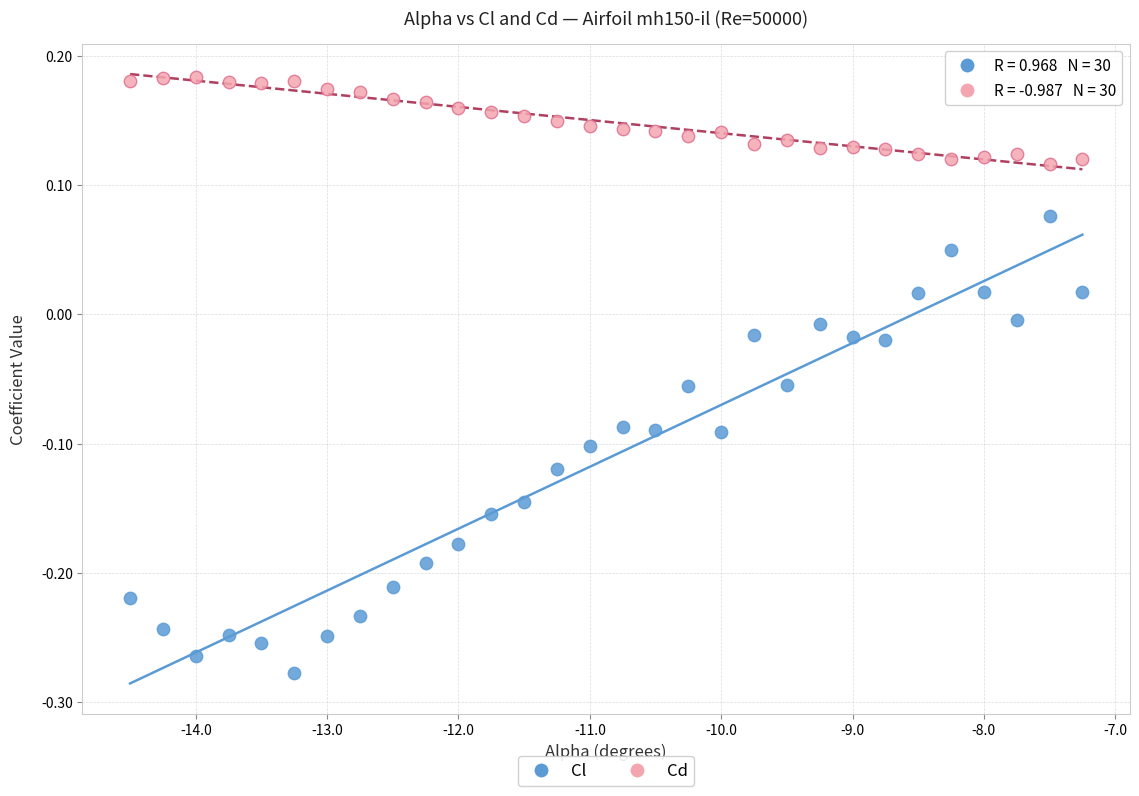

Which series has the widest spread of Y values?

Cl